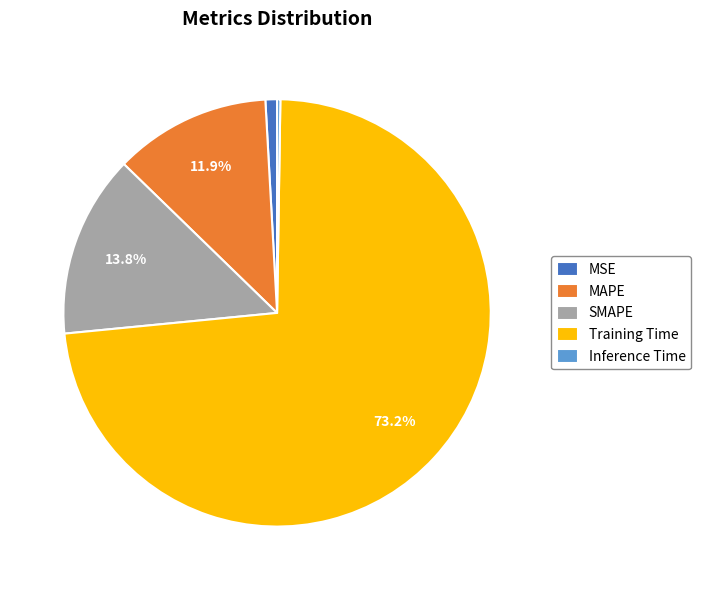

To the nearest percent, what is the average slice percentage?

20%